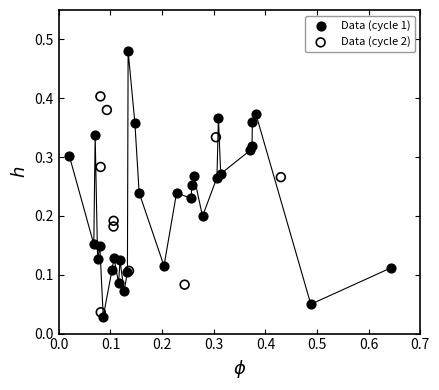

Which series reaches the maximum Y coordinate?

Data (cycle 1)